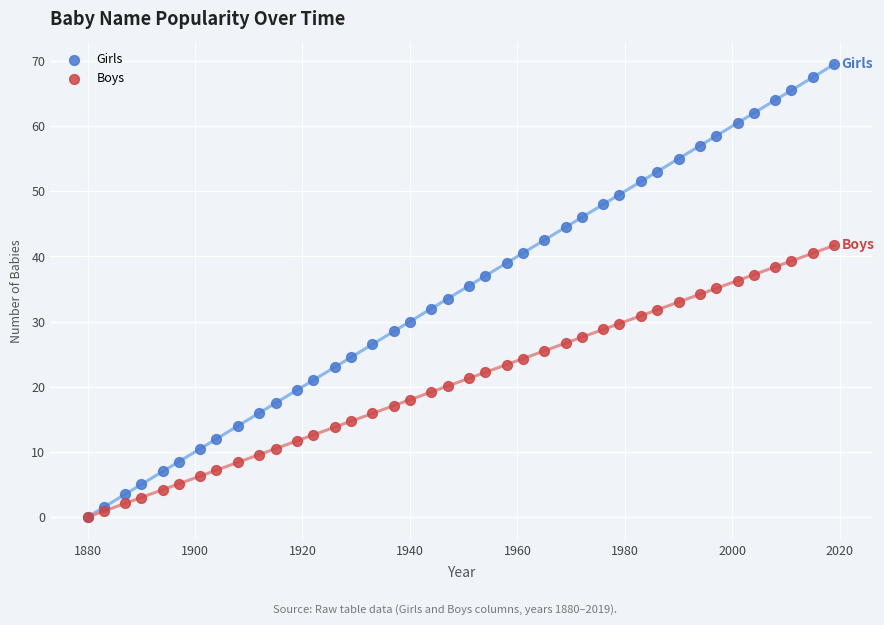

What are all the series names shown in the legend?

Girls, Boys